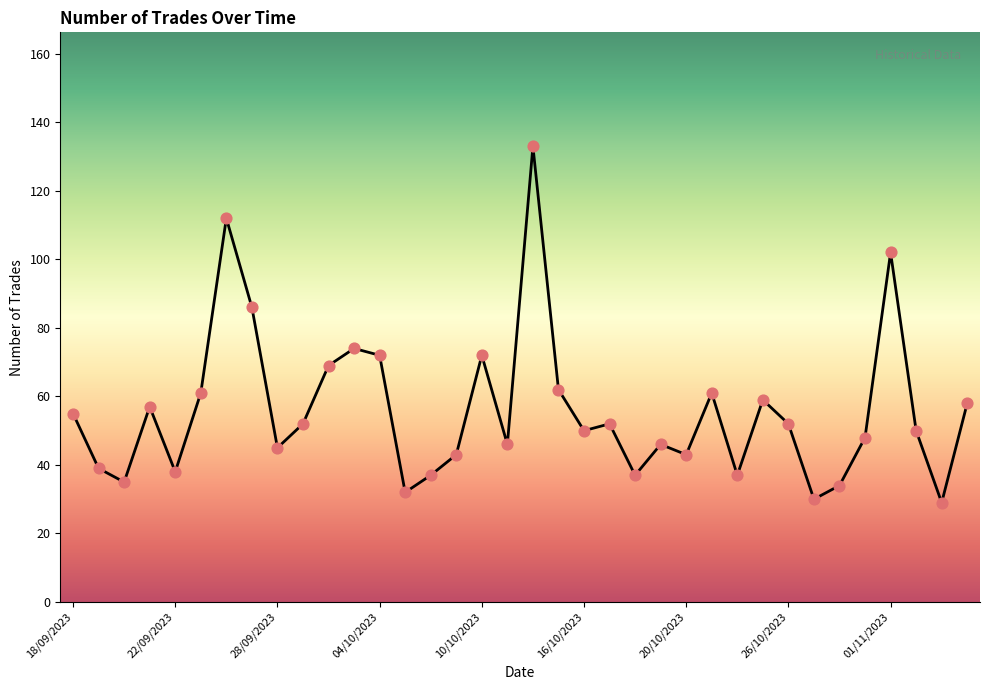

What is the difference between the maximum and minimum values?

104